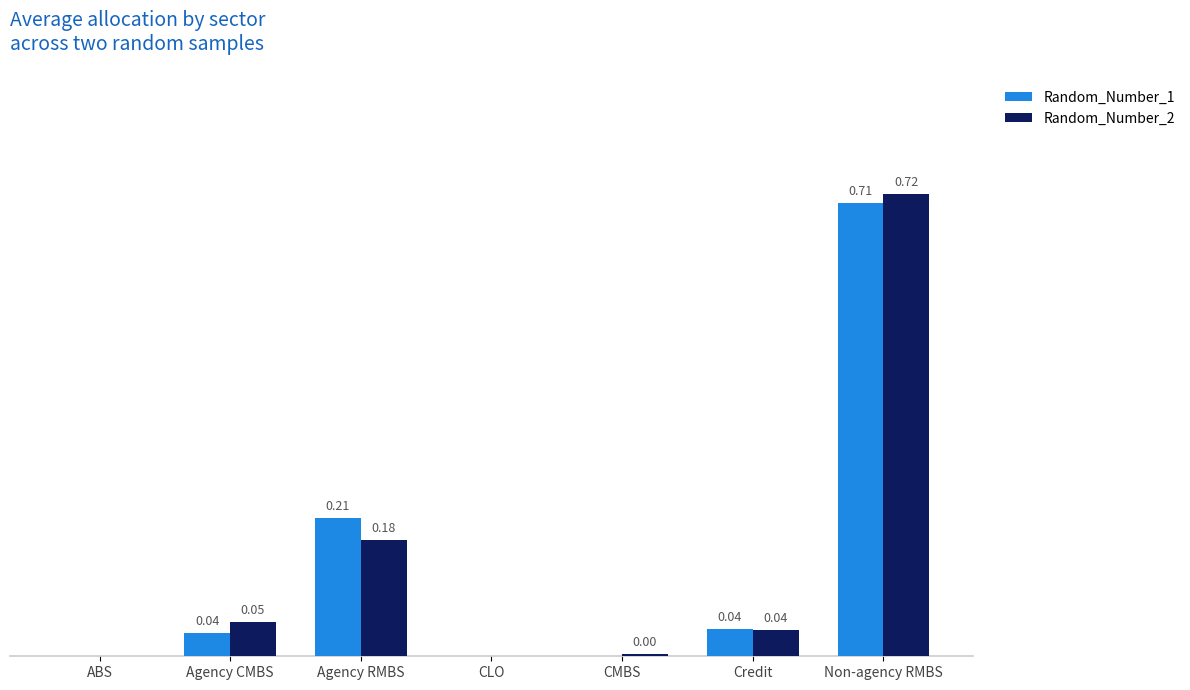

Which category has the highest value in the Random_Number_2 series?

Non-agency RMBS